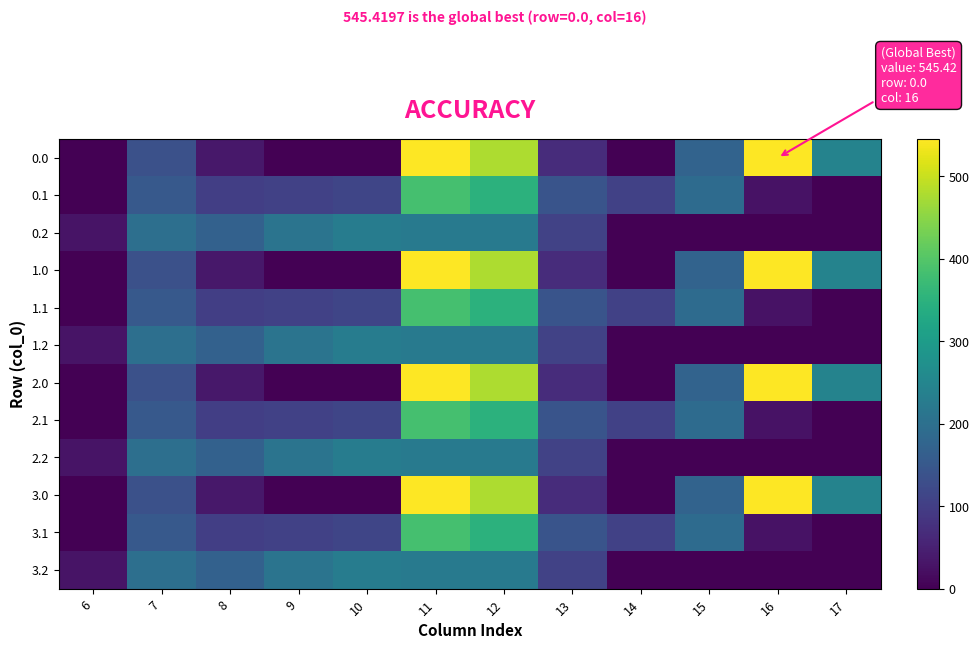

List the series in order of their peak value, highest first.

0.0, 1.0, 2.0, 3.0, 0.1, 1.1, 2.1, 3.1, 0.2, 1.2, 2.2, 3.2